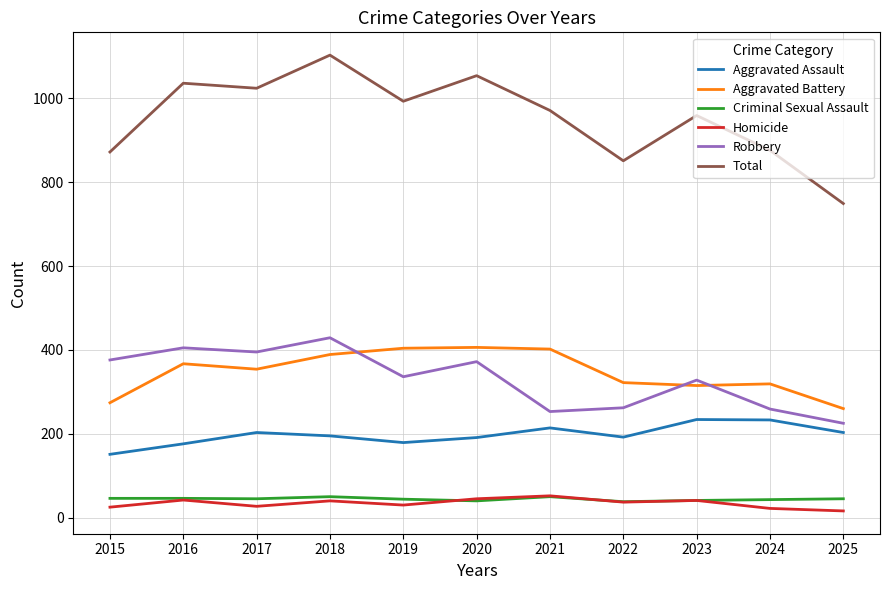

Is it true that Total equals 749 at 2025?

True